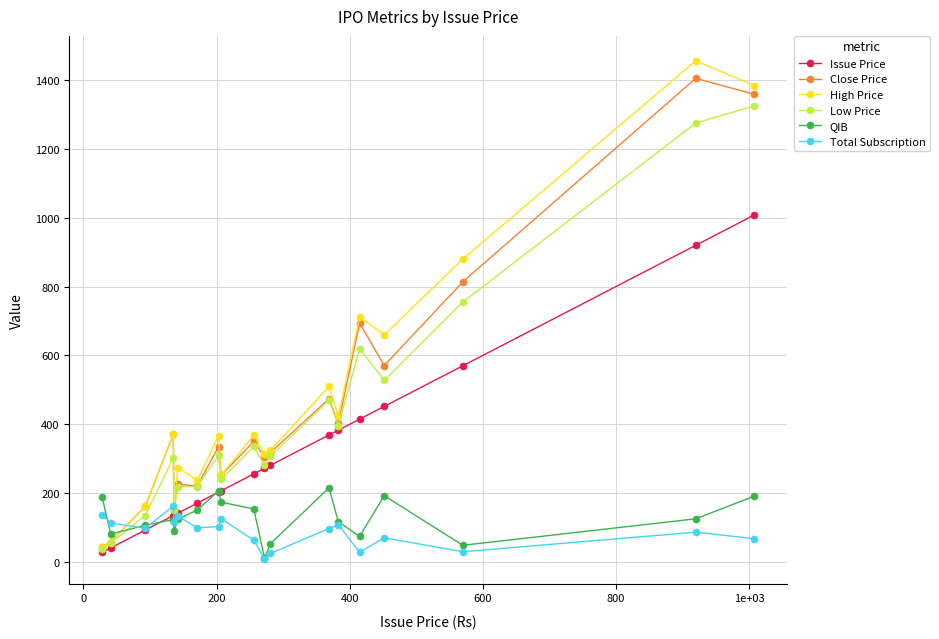

What is the maximum value for Issue Price?

1008.0